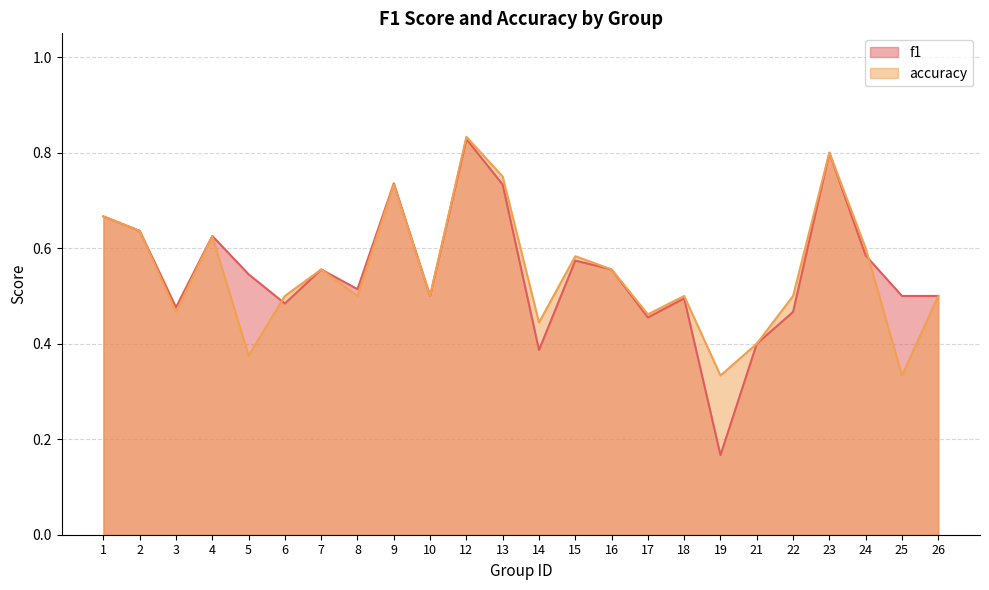

What are all the series names shown in the legend?

f1, accuracy